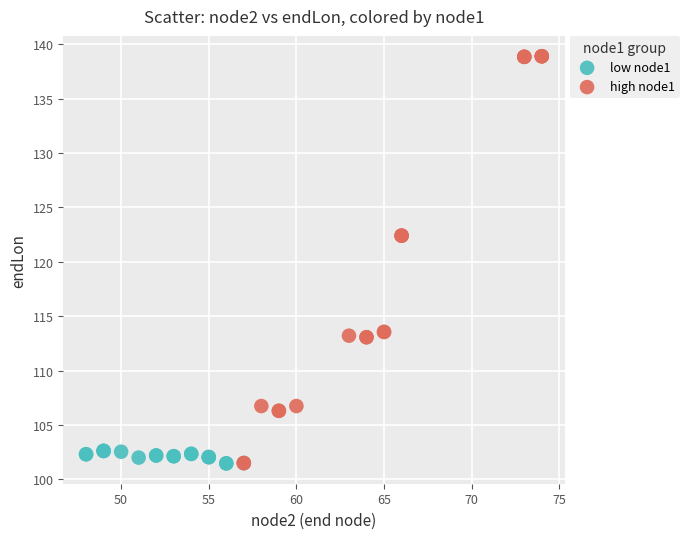

Which series reaches the maximum Y coordinate?

high node1